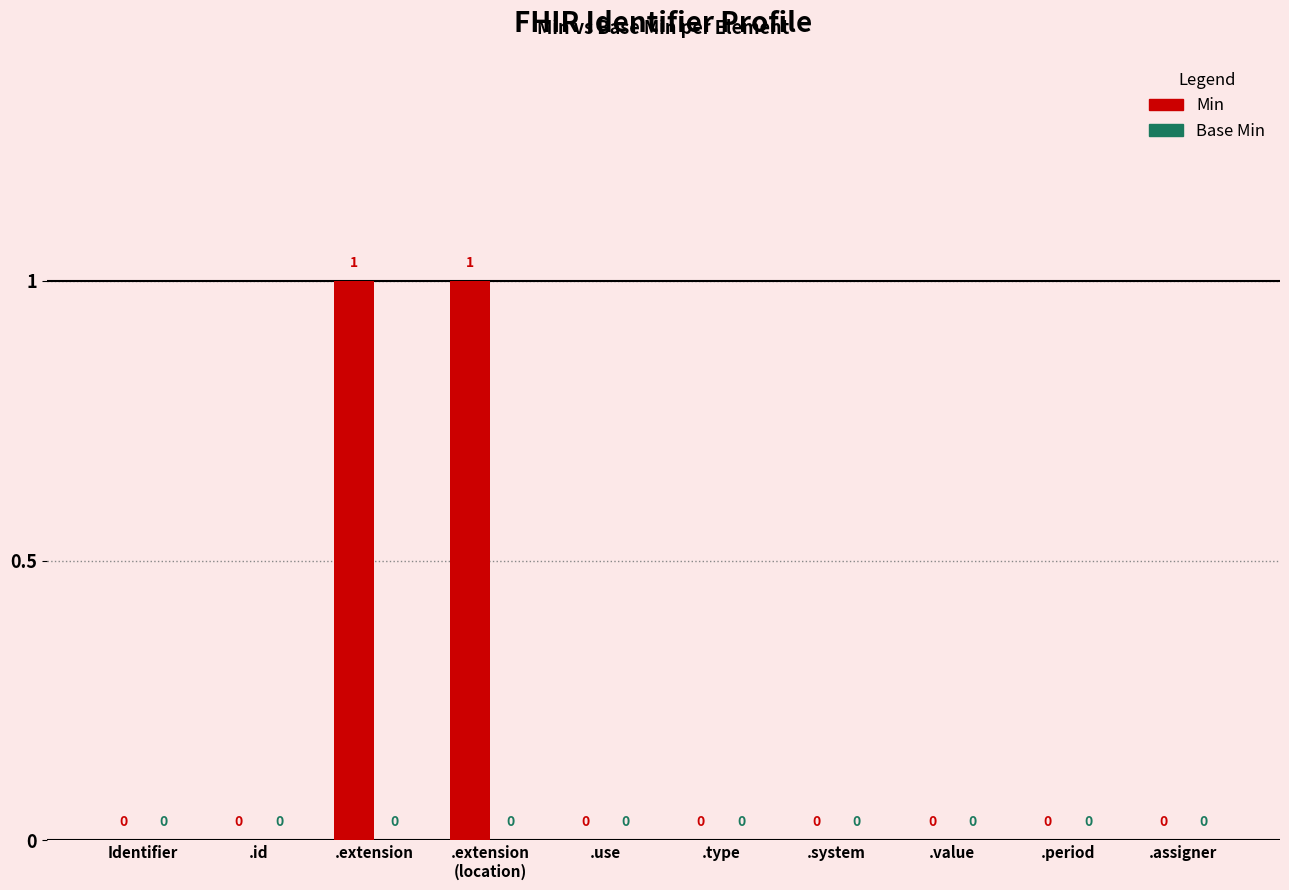

Is it true that the value at .type is 0?

True